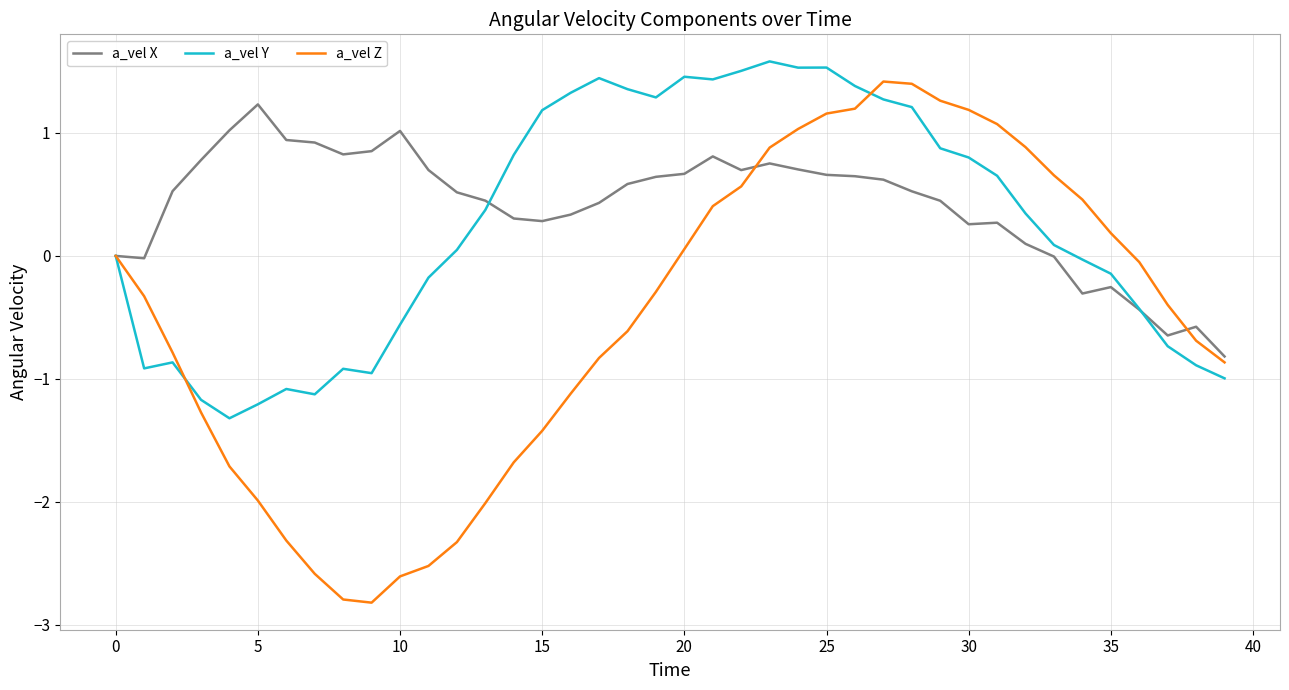

List the series in order of their overall mean, lowest first.

a_vel Z, a_vel Y, a_vel X